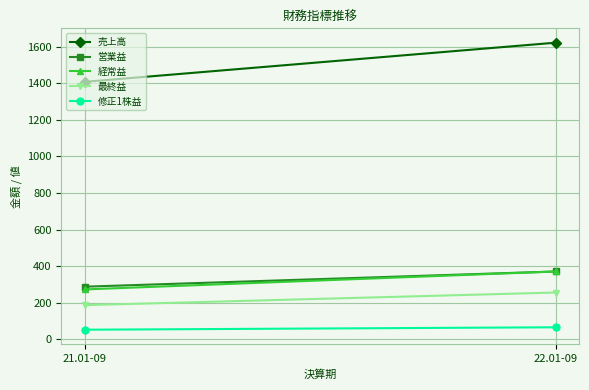

At how many categories does at least one series exceed 1555?

1